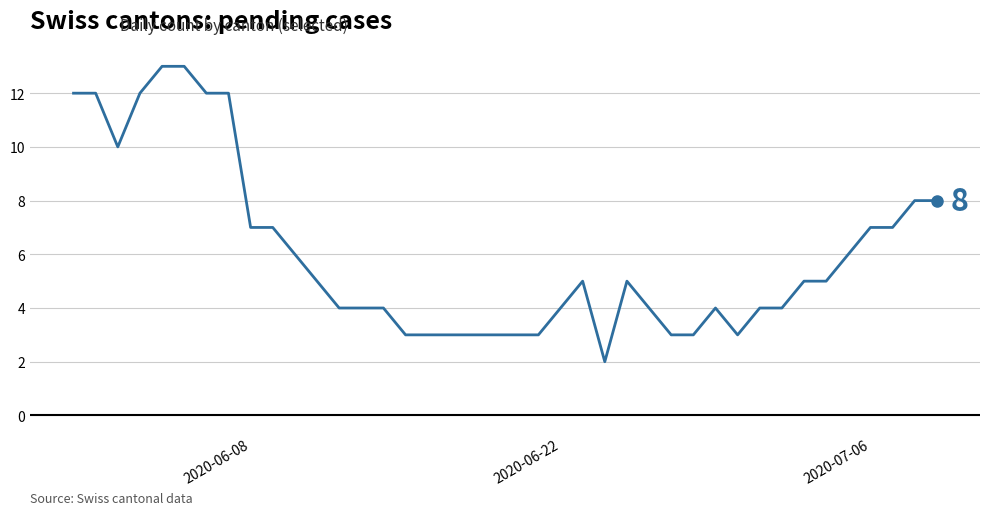

What is the difference between the maximum and minimum values?

11